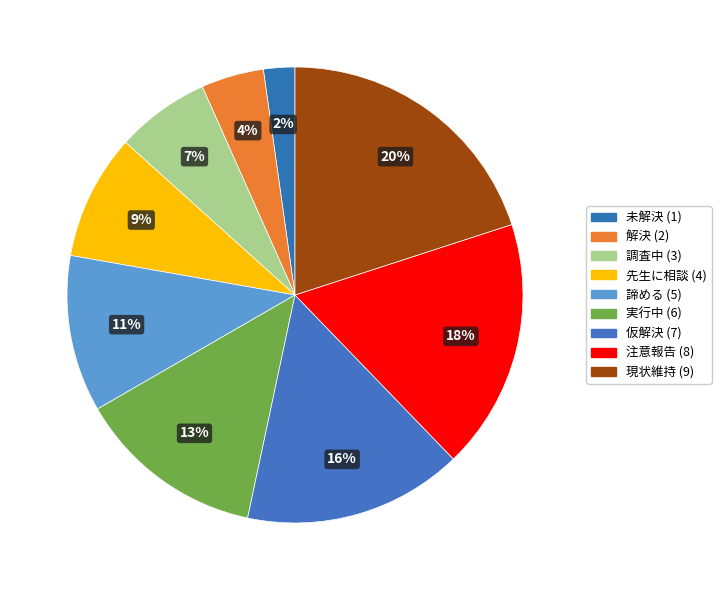

To the nearest percent, what is the average slice percentage?

11%